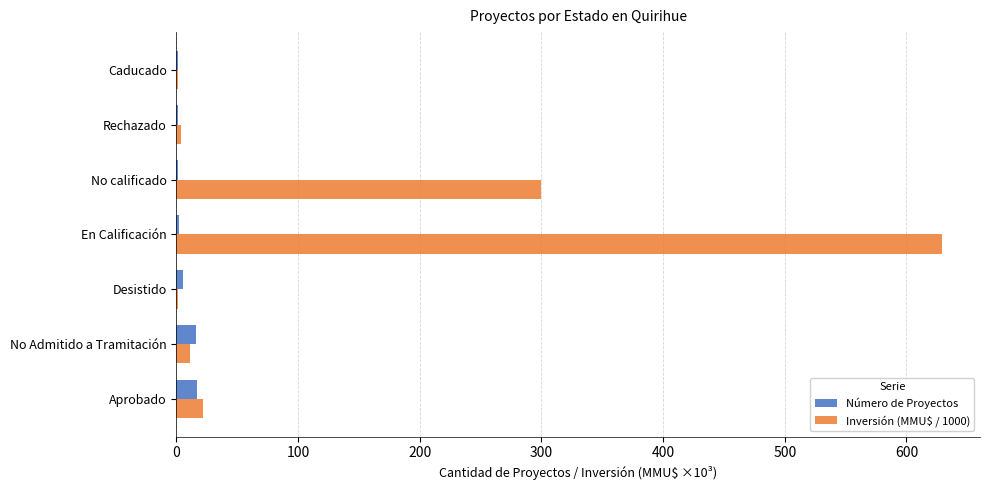

The value of Número de Proyectos at No Admitido a Tramitación is 16.0. True or false?

True